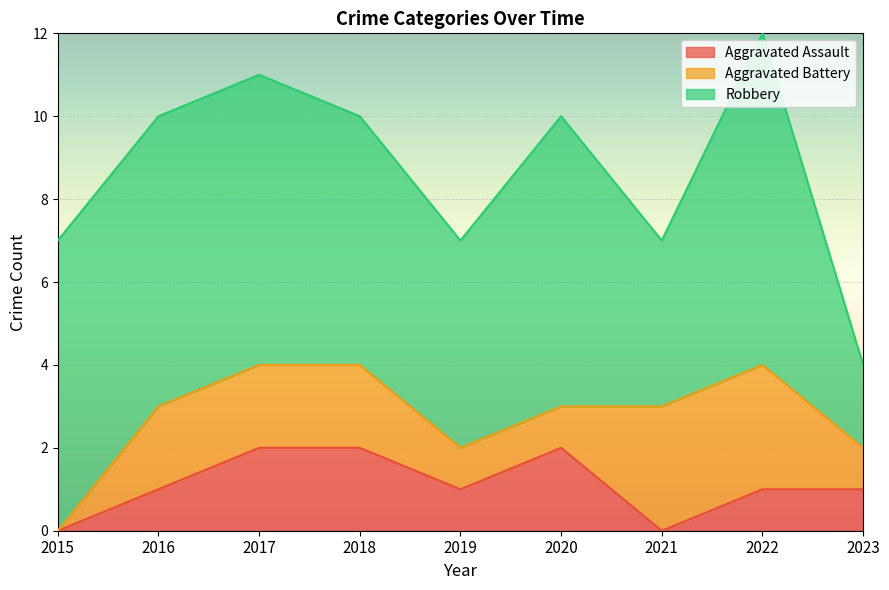

In Robbery, how many points are higher than both neighbors (excluding endpoints)?

2